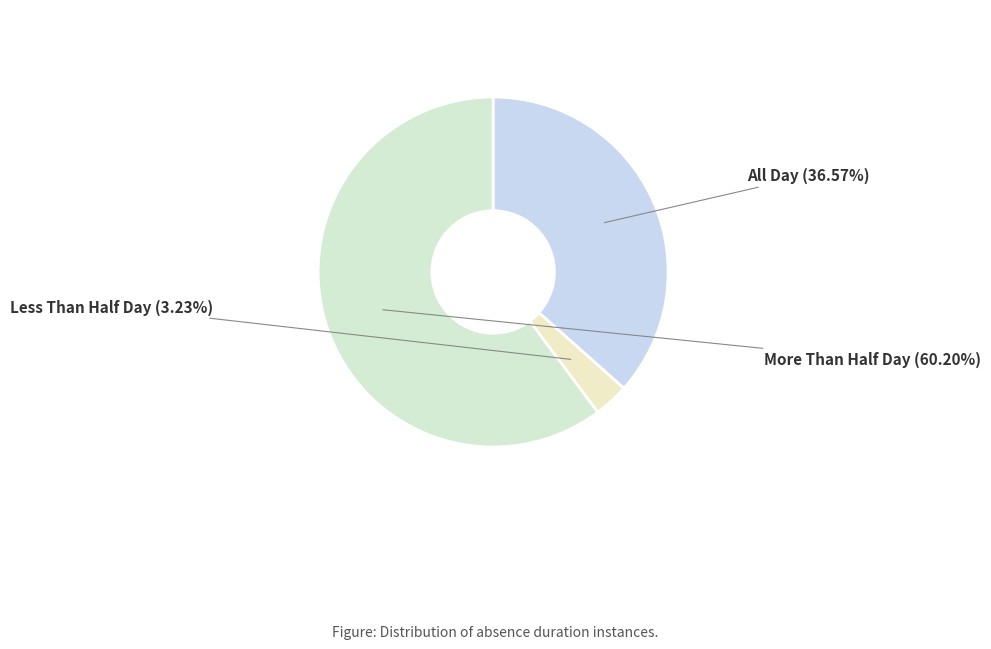

Which has a higher value, All Day or More Than Half Day?

More Than Half Day